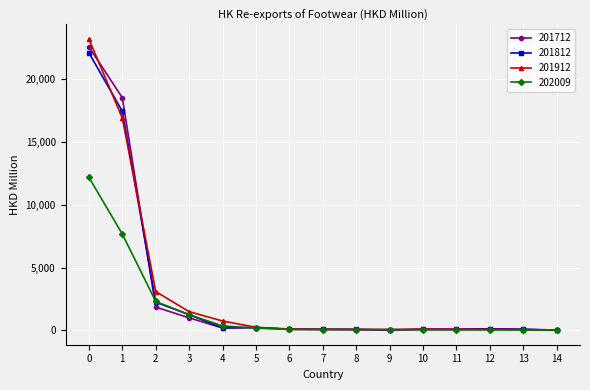

What is the difference between the maximum and second lowest values in the 201712 series?

22583.2